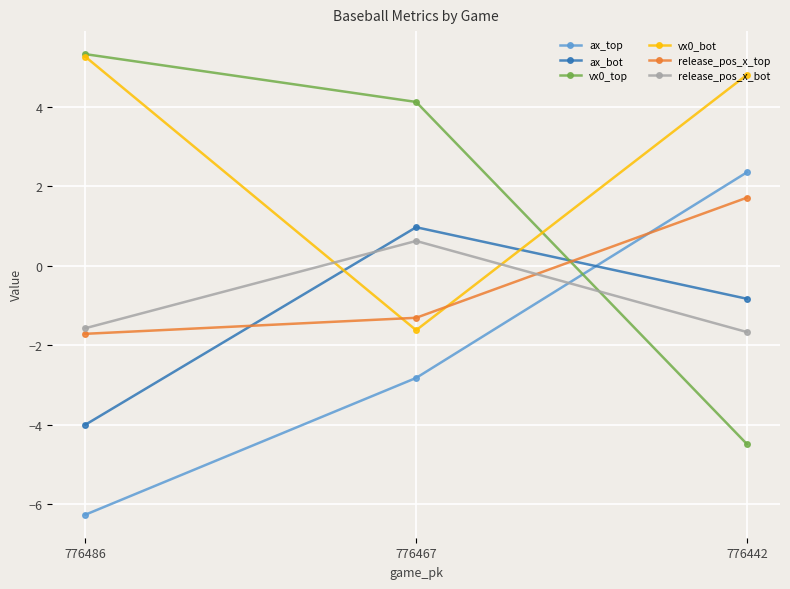

At which category does the chart reach its minimum across all series?

776486